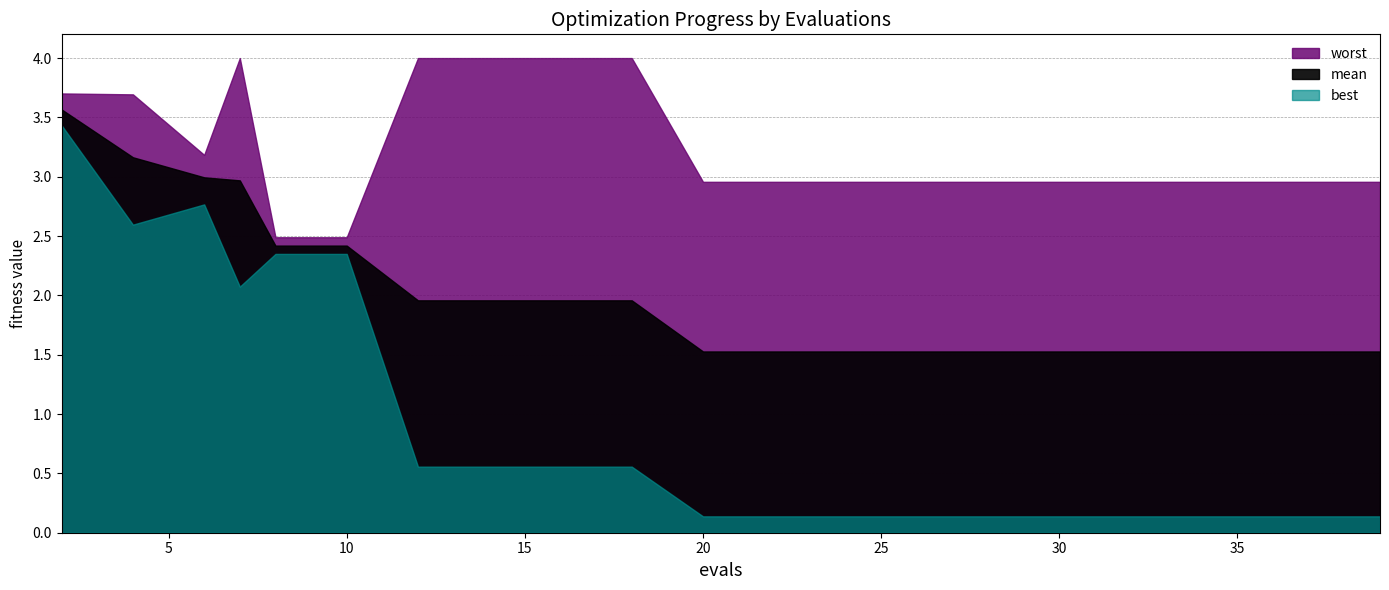

Where is the first local maximum for worst?

7